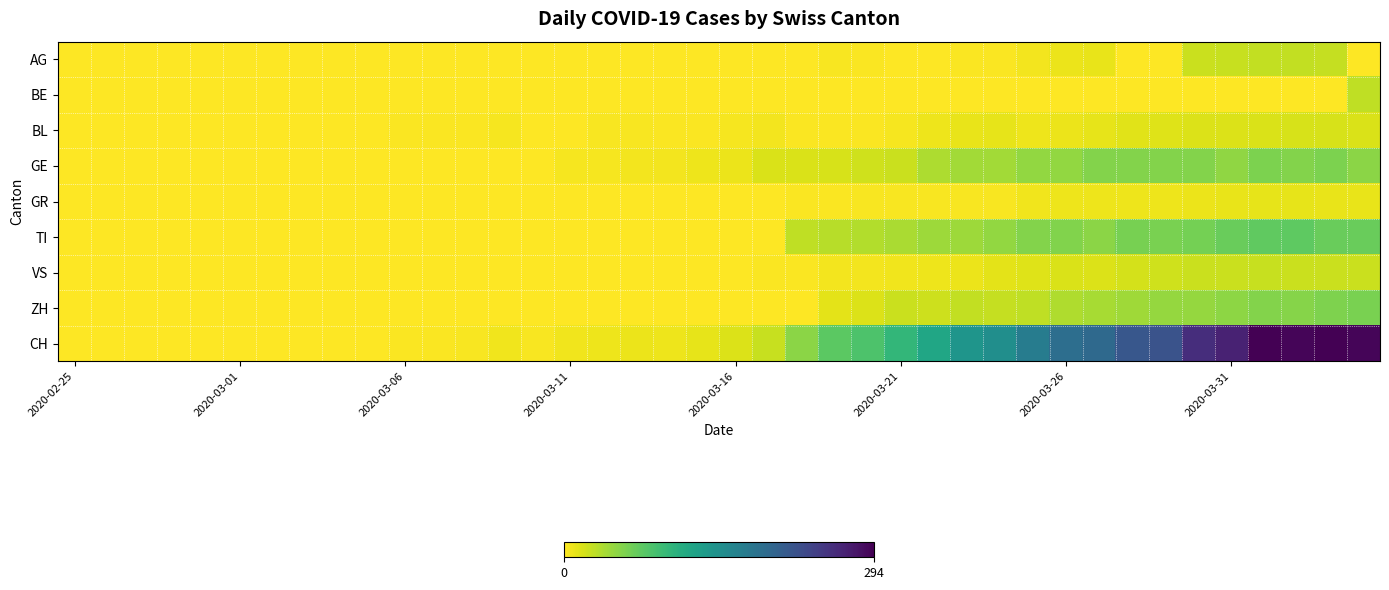

Reading left to right, list all the values displayed in this chart.

AG: 0	0	0	0	0	0	0	0	0	0	0	0	0	0	0	0	0	0	0	0	0	0	0	3	2	0	0	2	2	5	9	10	0	0	23	25	27	27	26	0
BE: 0	0	0	0	0	0	0	0	0	0	0	0	0	0	0	0	0	0	0	0	0	0	0	0	0	0	0	0	0	0	0	0	0	0	0	0	0	0	0	28
BL: 0	0	0	0	0	0	0	0	0	0	2	2	2	4	1	1	3	3	2	2	4	5	2	2	2	4	7	10	11	8	9	11	13	14	16	16	17	18	18	17
GE: 0	0	0	0	0	0	0	0	0	0	0	0	0	1	1	4	4	5	5	8	9	17	17	18	21	24	36	41	41	48	48	54	54	55	54	49	58	54	58	51
GR: 0	0	0	0	0	0	0	0	0	0	0	0	0	0	0	0	0	0	0	0	1	1	2	2	3	3	3	3	3	6	7	7	8	8	9	10	11	11	10	10
TI: 0	0	0	0	0	0	0	0	0	0	0	0	0	0	0	0	0	0	0	0	0	0	28	32	34	37	43	43	48	55	56	51	60	59	61	67	72	73	67	67
VS: 0	0	0	0	0	0	0	0	0	0	0	0	1	1	1	1	1	1	1	1	1	2	2	5	5	6	7	9	12	14	17	16	19	21	23	23	25	24	23	23
ZH: 0	0	0	0	0	0	0	0	0	0	0	0	0	0	0	0	0	0	0	0	0	0	0	12	15	23	22	27	26	28	35	38	42	46	46	50	54	53	57	59
CH: 0	0	0	0	0	0	0	0	0	0	2	2	3	6	3	6	8	9	8	11	15	25	51	74	82	99	120	141	149	171	188	194	214	219	255	266	293	290	294	290